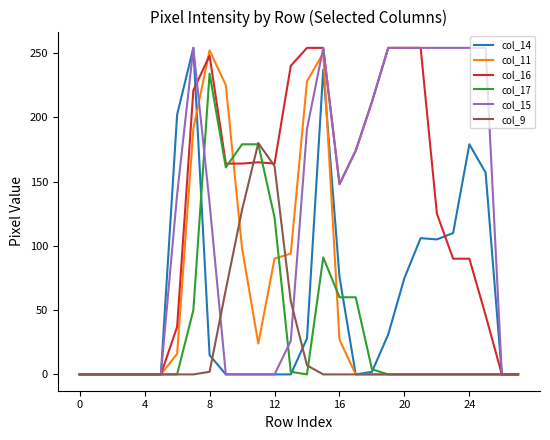

What is the average value of the col_17 series?

41